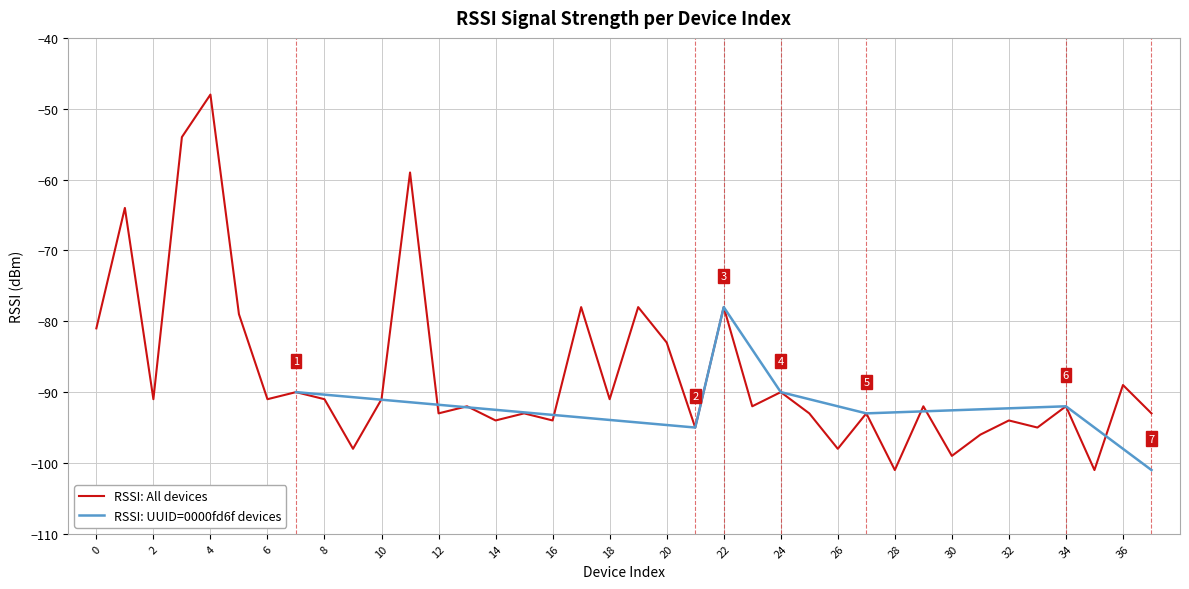

What is the greatest value displayed?

-48